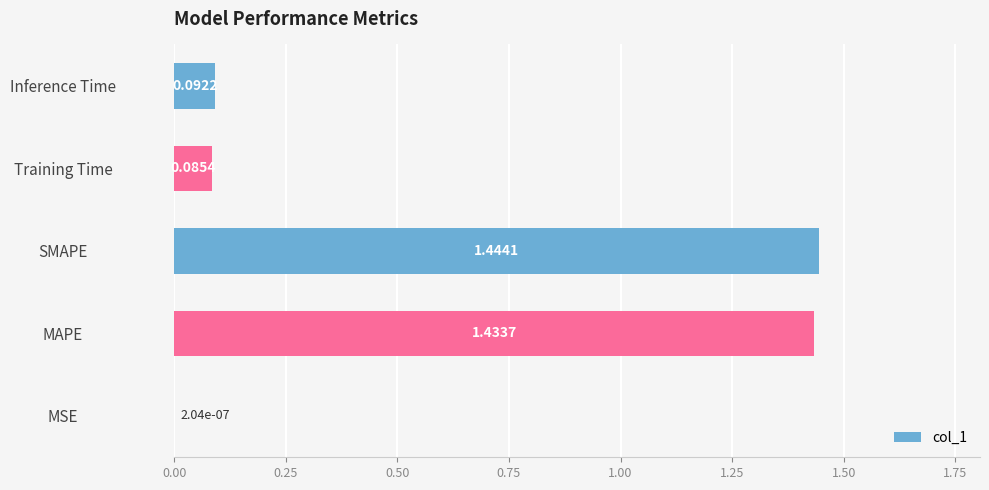

Where is the data nearest to the value 0?

MSE